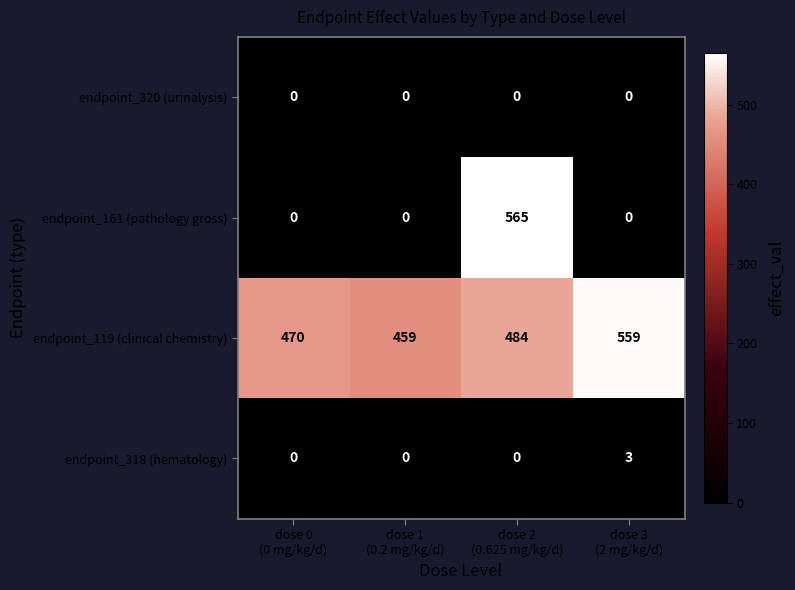

Reading left to right, extract all data points from this chart.

endpoint_320 (urinalysis): 0	0	0	0
endpoint_161 (pathology gross): 0	0	565	0
endpoint_119 (clinical chemistry): 470	459	484	559
endpoint_318 (hematology): 0	0	0	3